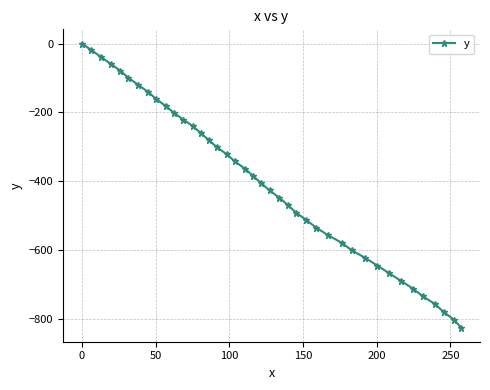

What is the value of the 27th point from the left?

-535.6